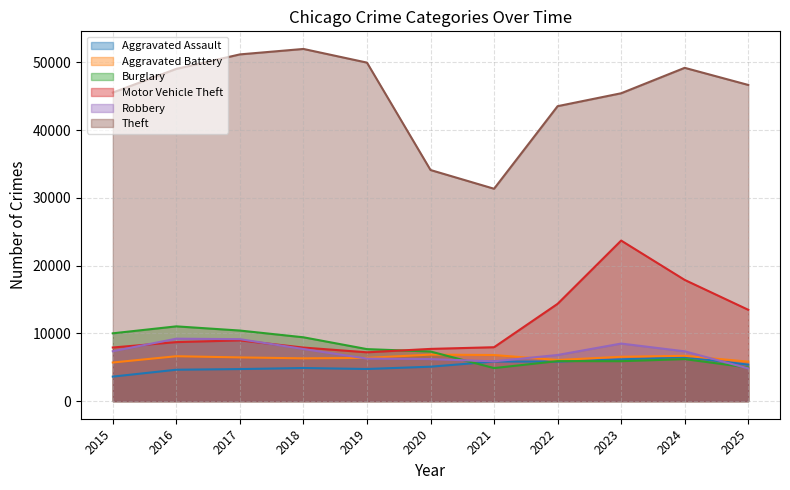

How many lines are shown in the chart?

6